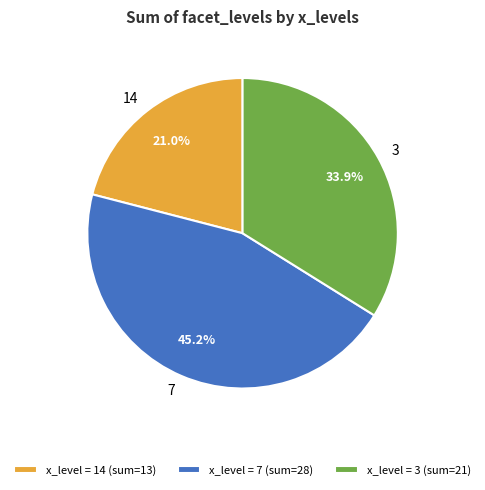

Which slice is the largest?

x_level = 7 (sum=28)